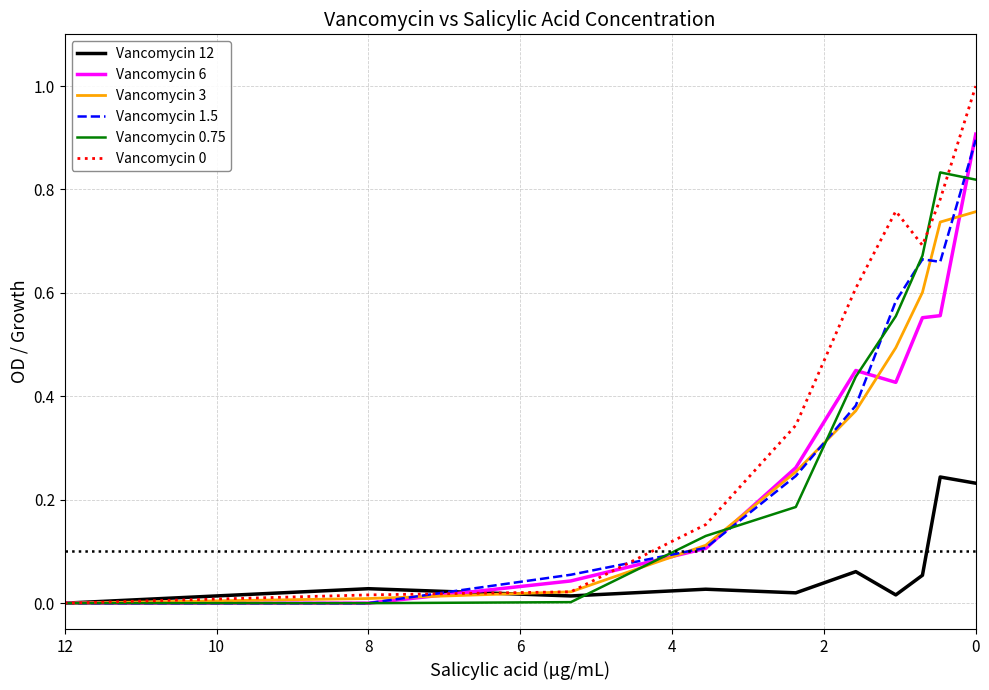

What is the sum of the Vancomycin 6 values at 6 and 4?

0.1